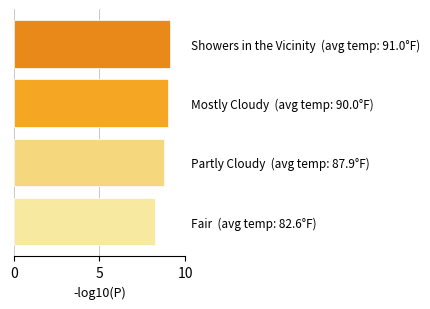

What is the change in value from Partly Cloudy (avg temp: 87.9°F) to Showers in the Vicinity (avg temp: 91.0°F)?

+0.3